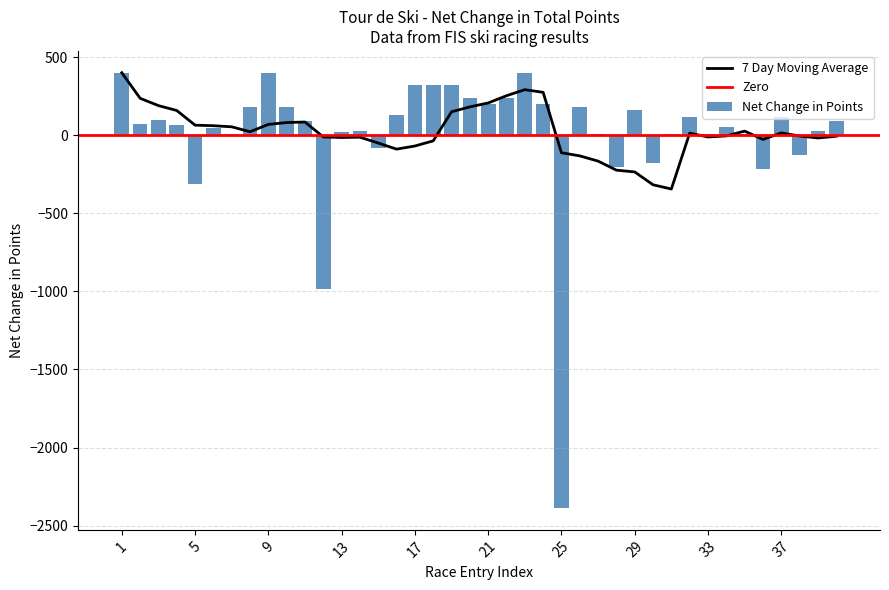

The value of 7 Day Moving Average at 17 is -69.4. True or false?

True